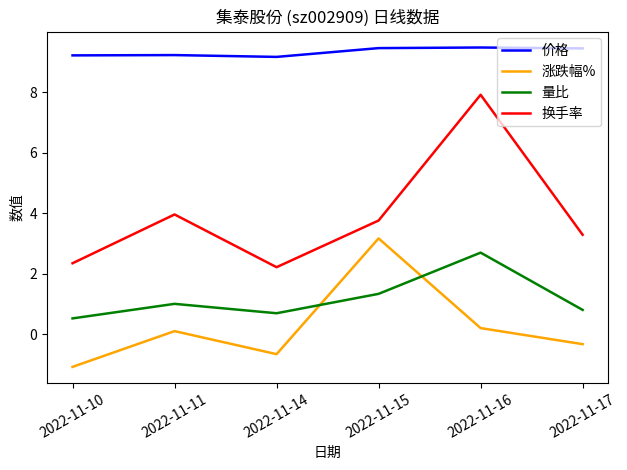

Rank the series at 2022-11-16 from highest to lowest value.

价格, 换手率, 量比, 涨跌幅%